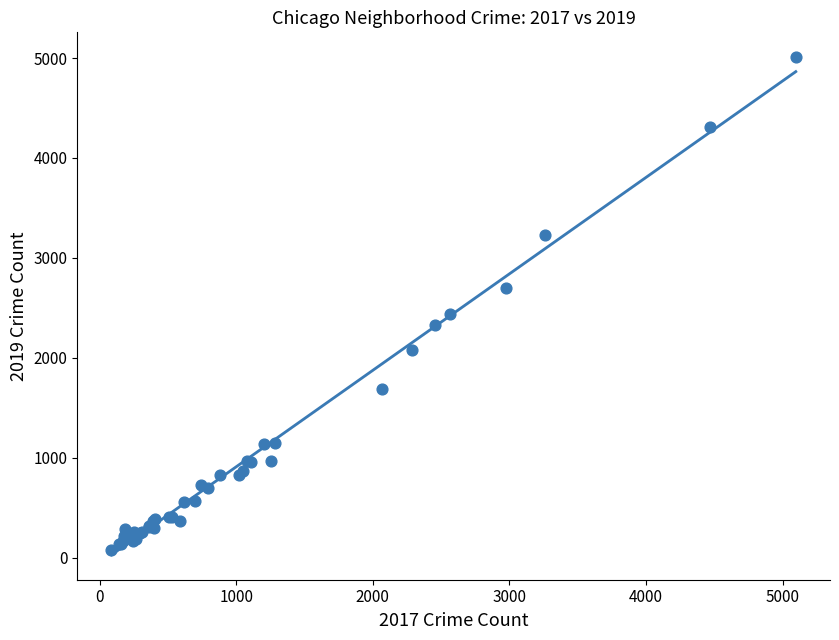

What Y value in the scatter plot is closest to 2542?

2441